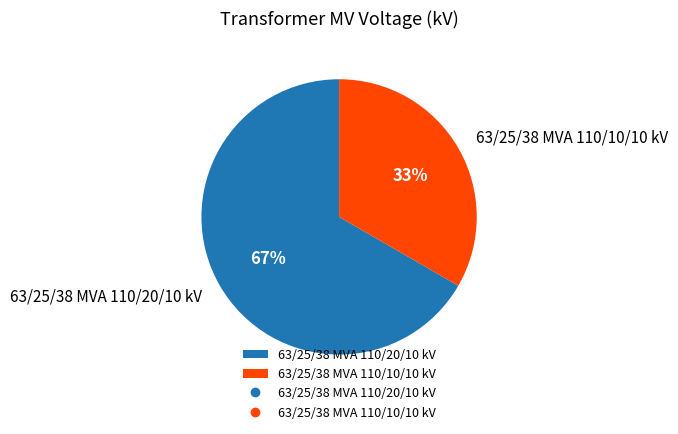

Do 63/25/38 MVA 110/20/10 kV and 63/25/38 MVA 110/10/10 kV together represent more than half of the pie?

Yes